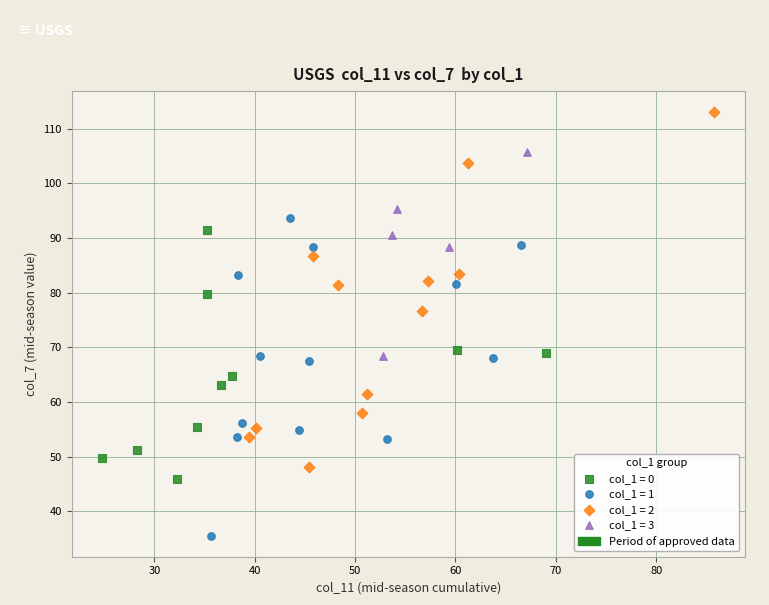

Which series reaches the minimum Y coordinate?

col_1 = 1